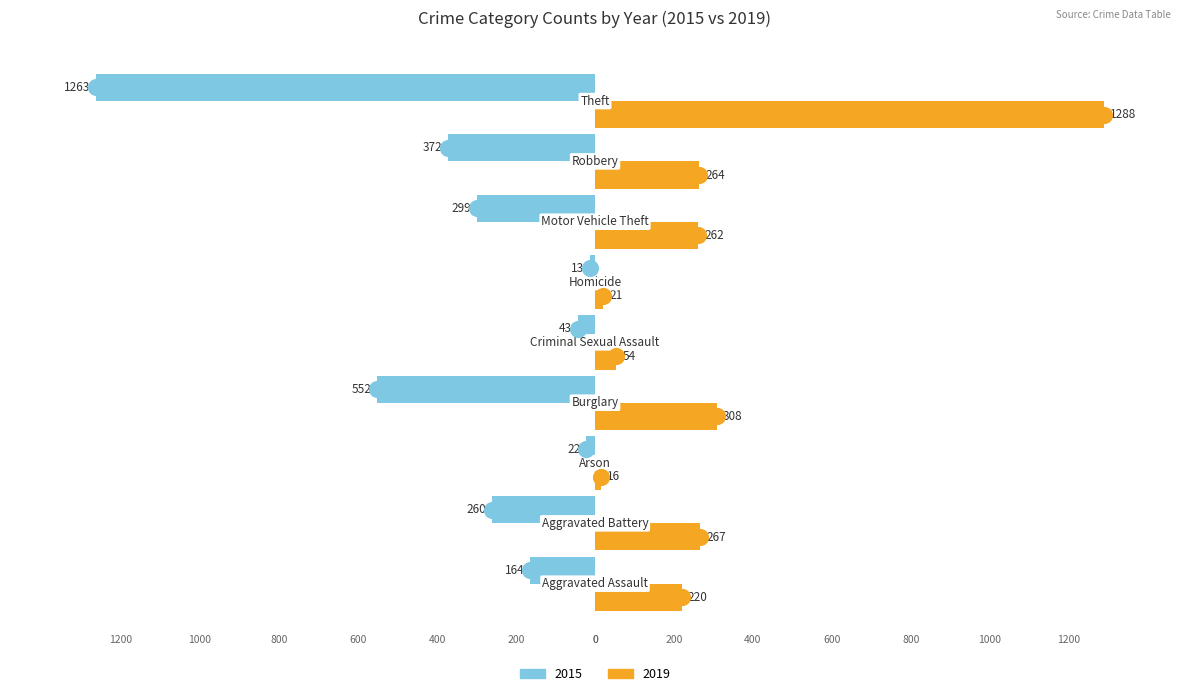

What are all the series names shown in the legend?

2015, 2019